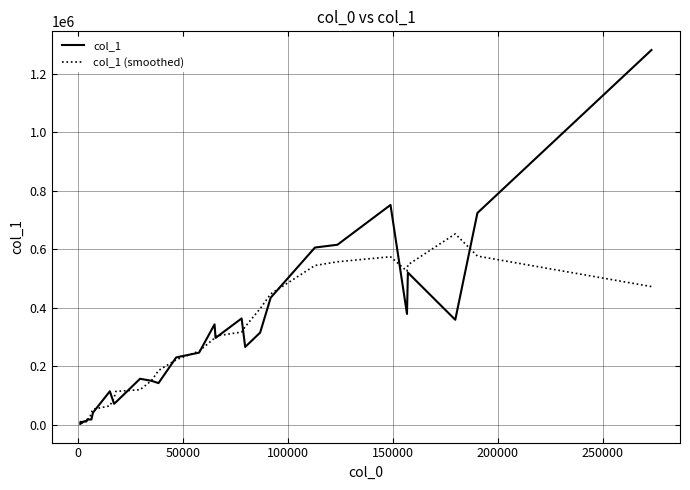

After their last crossing, which series has the higher values: col_1 (smoothed) or col_1?

col_1